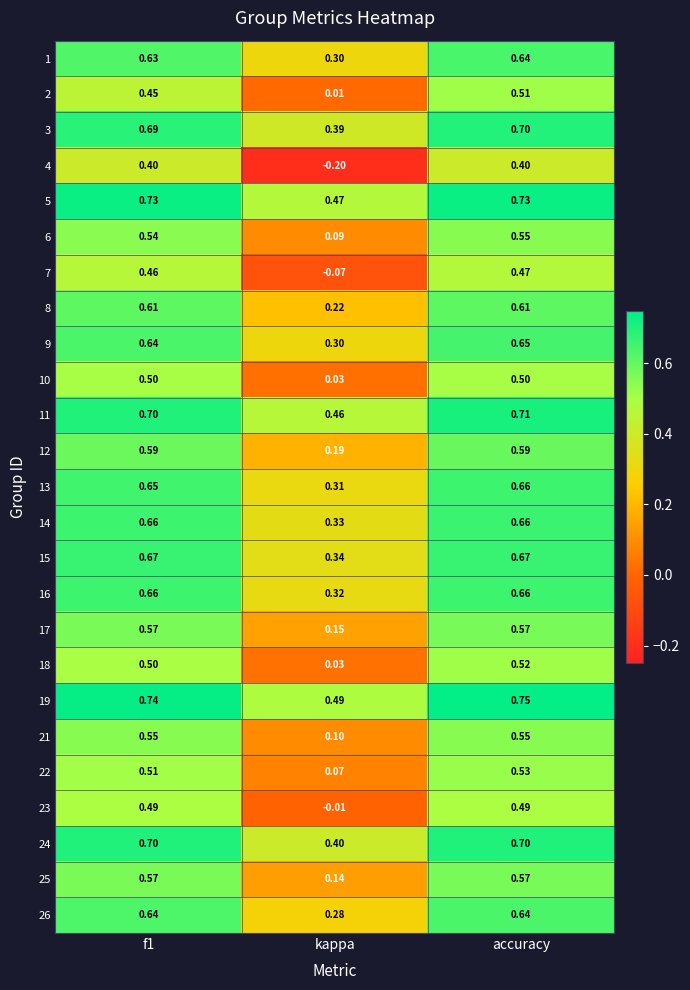

Which category has the lowest value across all series?

kappa